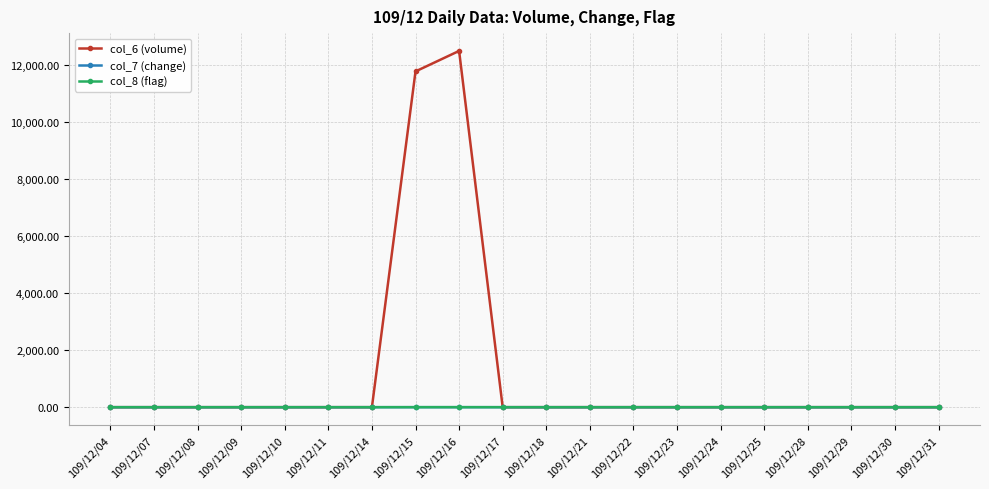

What is the highest value of the col_6 (volume) series?

12510.0